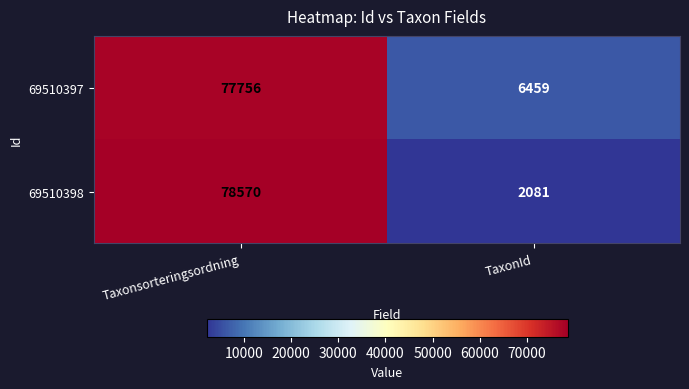

What is the total value across all series at TaxonId?

8540